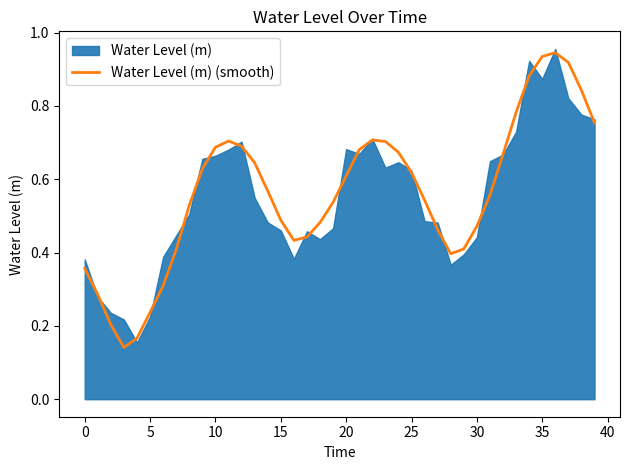

Reading left to right, transcribe all the data shown in this chart.

0.4	0.3	0.2	0.1	0.2	0.2	0.3	0.4	0.5	0.6	0.7	0.7	0.7	0.6	0.6	0.5	0.4	0.4	0.5	0.5	0.6	0.7	0.7	0.7	0.7	0.6	0.5	0.5	0.4	0.4	0.5	0.6	0.7	0.8	0.9	0.9	0.9	0.9	0.8	0.8